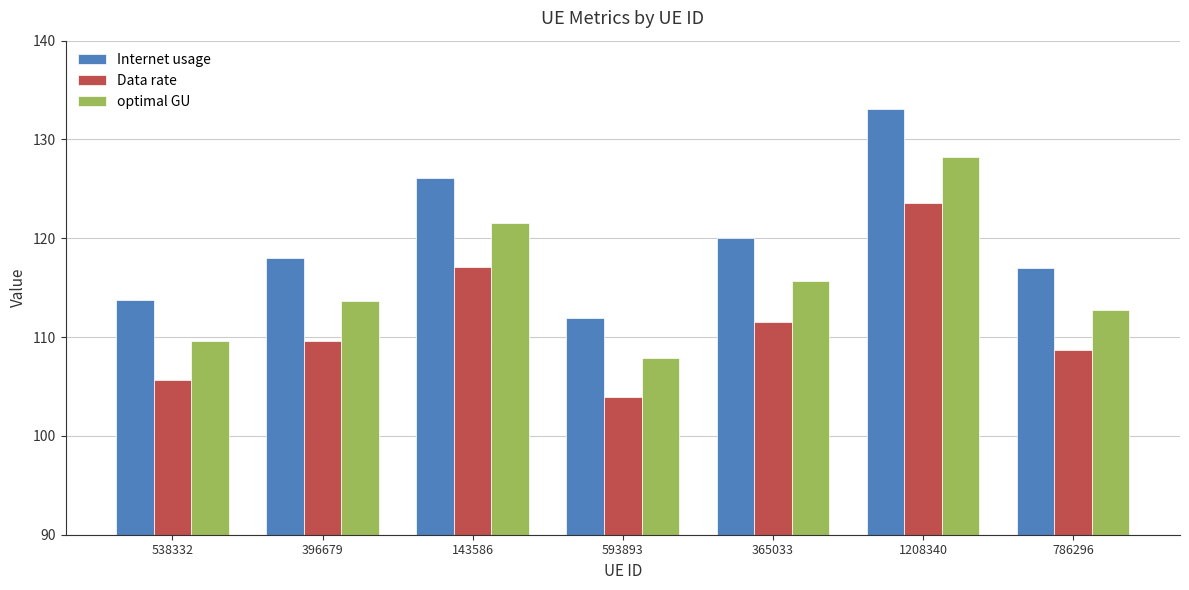

Which category has the highest value in the Data rate series?

1208340